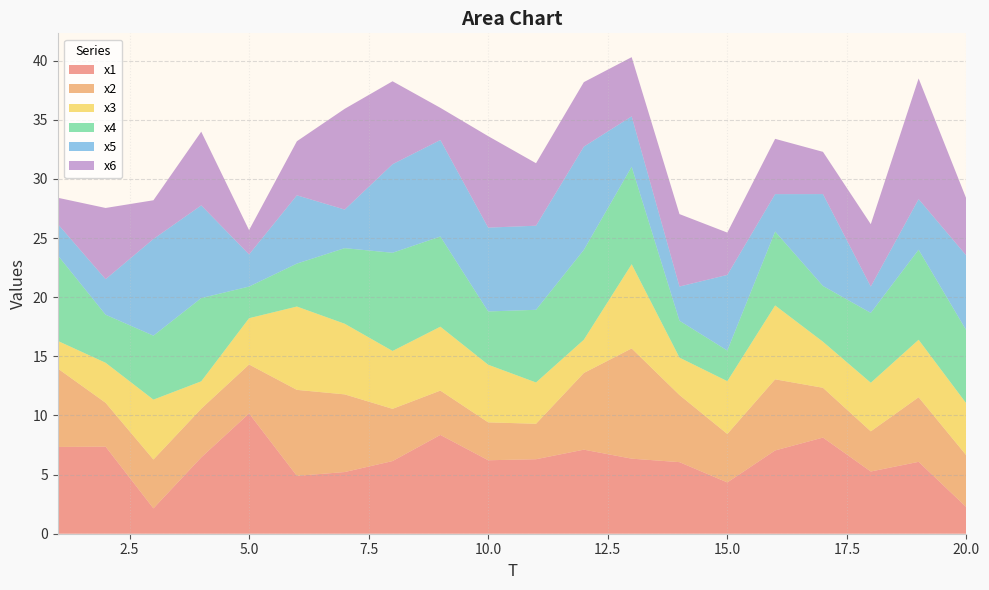

Reading right to left, transcribe all the data shown in this chart.

x1: 20=2.2	19=6.1	18=5.3	17=8.1	16=7.0	15=4.3	14=6.1	13=6.3	12=7.1	11=6.3	10=6.2	9=8.4	8=6.1	7=5.2	6=4.9	5=10.2	4=6.5	3=2.1	2=7.4	1=7.3
x2: 20=4.4	19=5.5	18=3.4	17=4.2	16=6.0	15=4.1	14=5.7	13=9.3	12=6.5	11=3.0	10=3.2	9=3.7	8=4.4	7=6.6	6=7.3	5=4.1	4=4.1	3=4.1	2=3.7	1=6.6
x3: 20=4.4	19=4.9	18=4.1	17=3.9	16=6.2	15=4.5	14=3.2	13=7.1	12=2.8	11=3.5	10=4.9	9=5.4	8=4.9	7=6.0	6=7.0	5=3.9	4=2.3	3=5.1	2=3.4	1=2.3
x4: 20=6.2	19=7.6	18=5.9	17=4.7	16=6.2	15=2.6	14=3.1	13=8.2	12=7.6	11=6.1	10=4.5	9=7.6	8=8.3	7=6.4	6=3.6	5=2.7	4=7.0	3=5.4	2=4.1	1=7.2
x5: 20=6.3	19=4.3	18=2.2	17=7.8	16=3.2	15=6.4	14=2.9	13=4.3	12=8.7	11=7.1	10=7.1	9=8.2	8=7.5	7=3.3	6=5.8	5=2.7	4=7.8	3=8.2	2=3.0	1=2.7
x6: 20=4.8	19=10.2	18=5.3	17=3.6	16=4.7	15=3.6	14=6.1	13=5.0	12=5.5	11=5.3	10=7.7	9=2.7	8=7.0	7=8.5	6=4.6	5=2.1	4=6.2	3=3.3	2=6.0	1=2.2